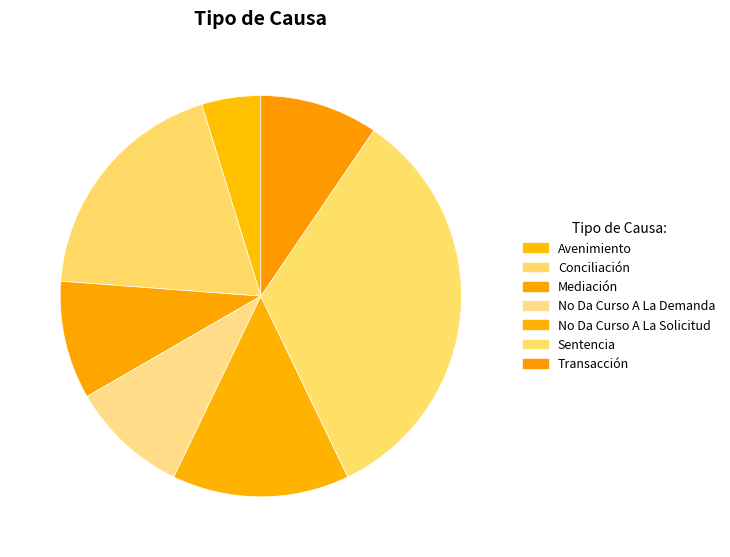

How many segments does this pie chart have?

7